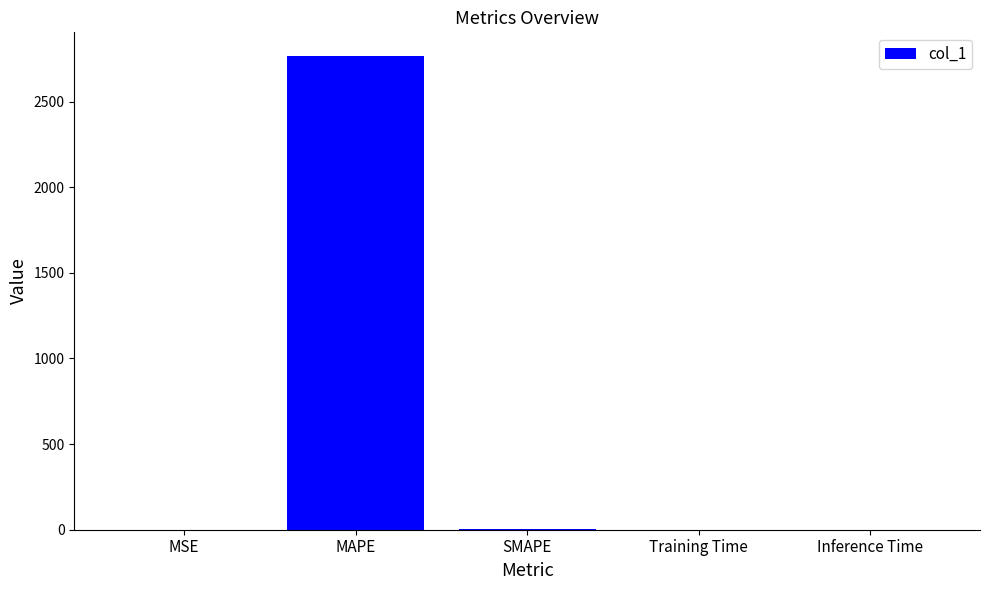

What is the change in value from SMAPE to Training Time?

-1.8